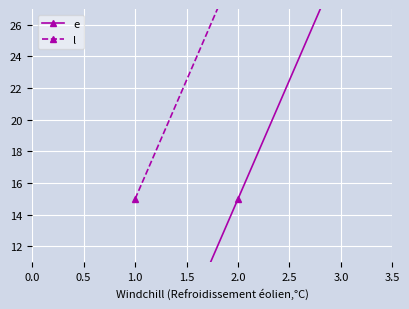

What is the difference between the maximum and minimum values in the l series?

30